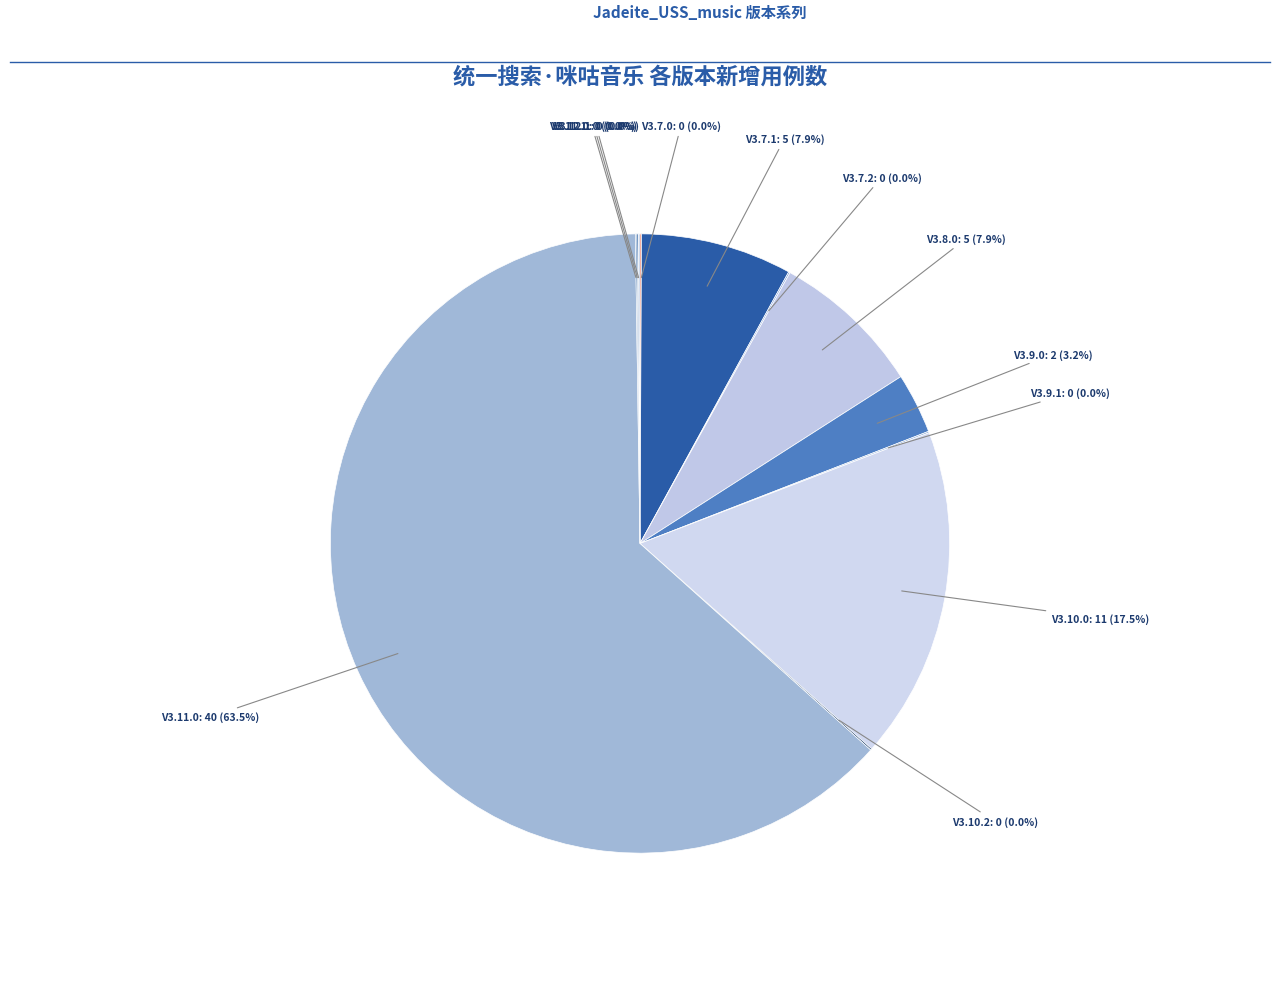

How many slices are in this pie chart?

12